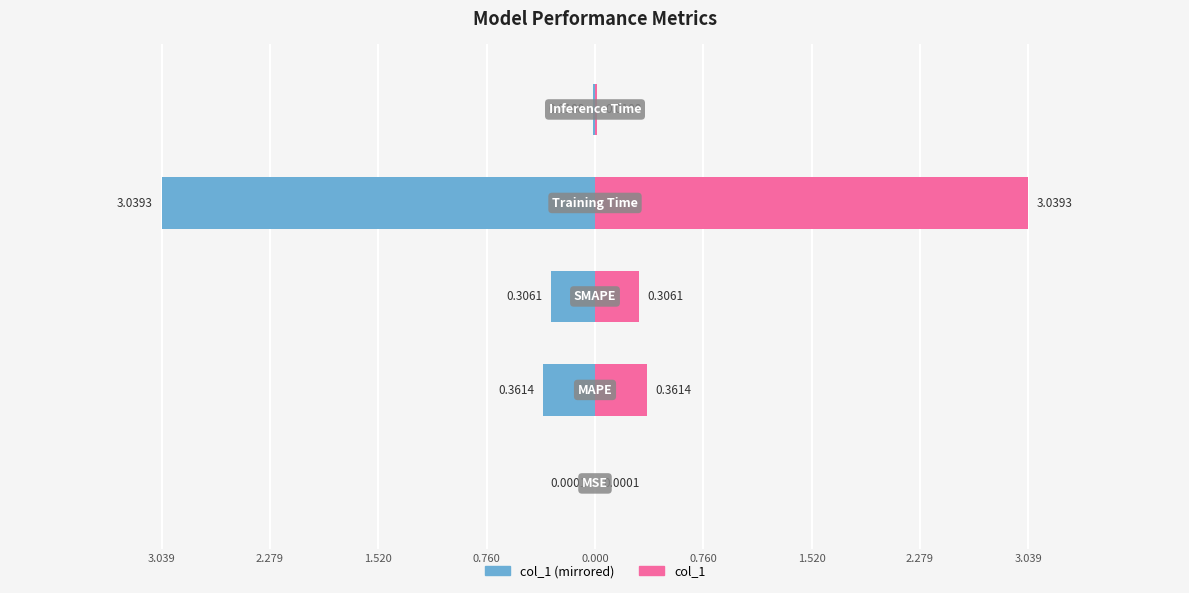

At how many categories does at least one series exceed 0?

5